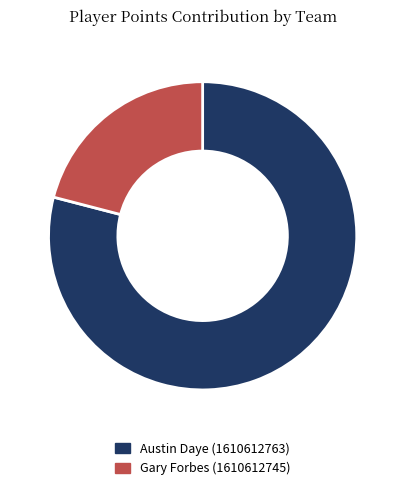

The Gary Forbes (1610612745) slice represents 21% of the pie. True or false?

True